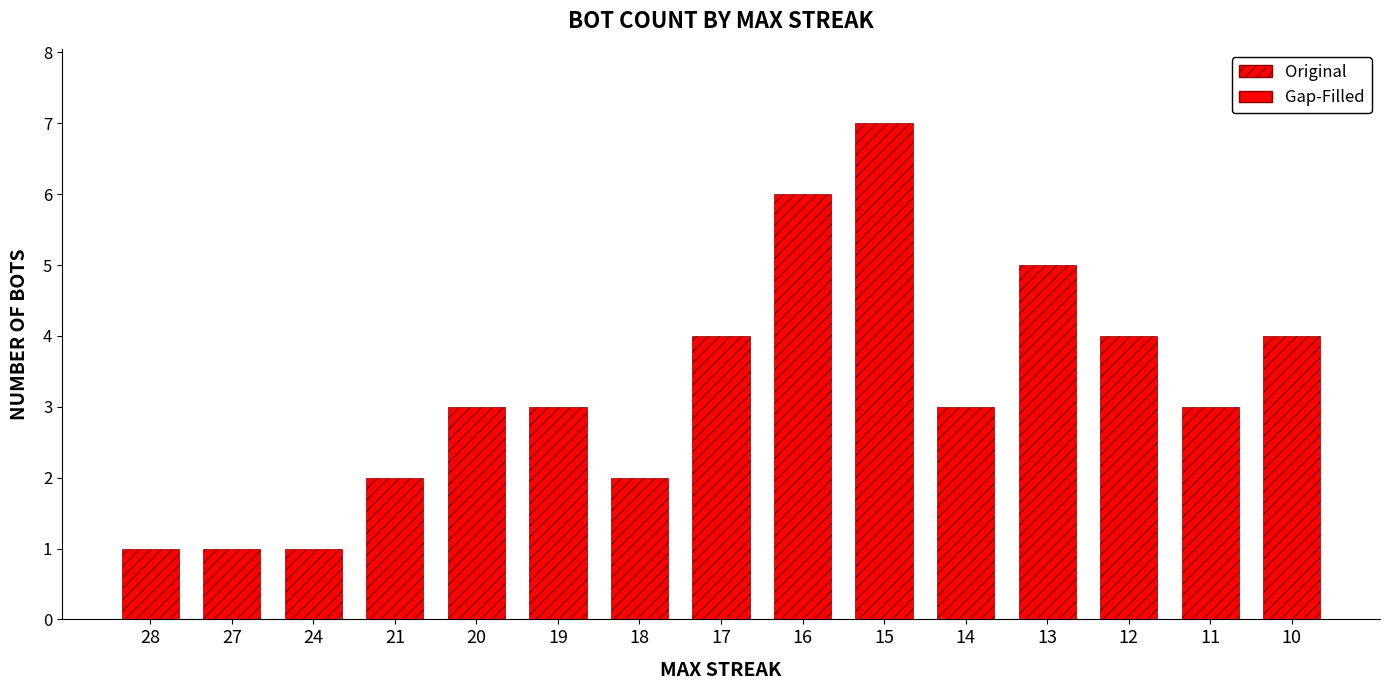

Reading right to left, list all the values displayed in this chart.

10=4	11=3	12=4	13=5	14=3	15=7	16=6	17=4	18=2	19=3	20=3	21=2	24=1	27=1	28=1